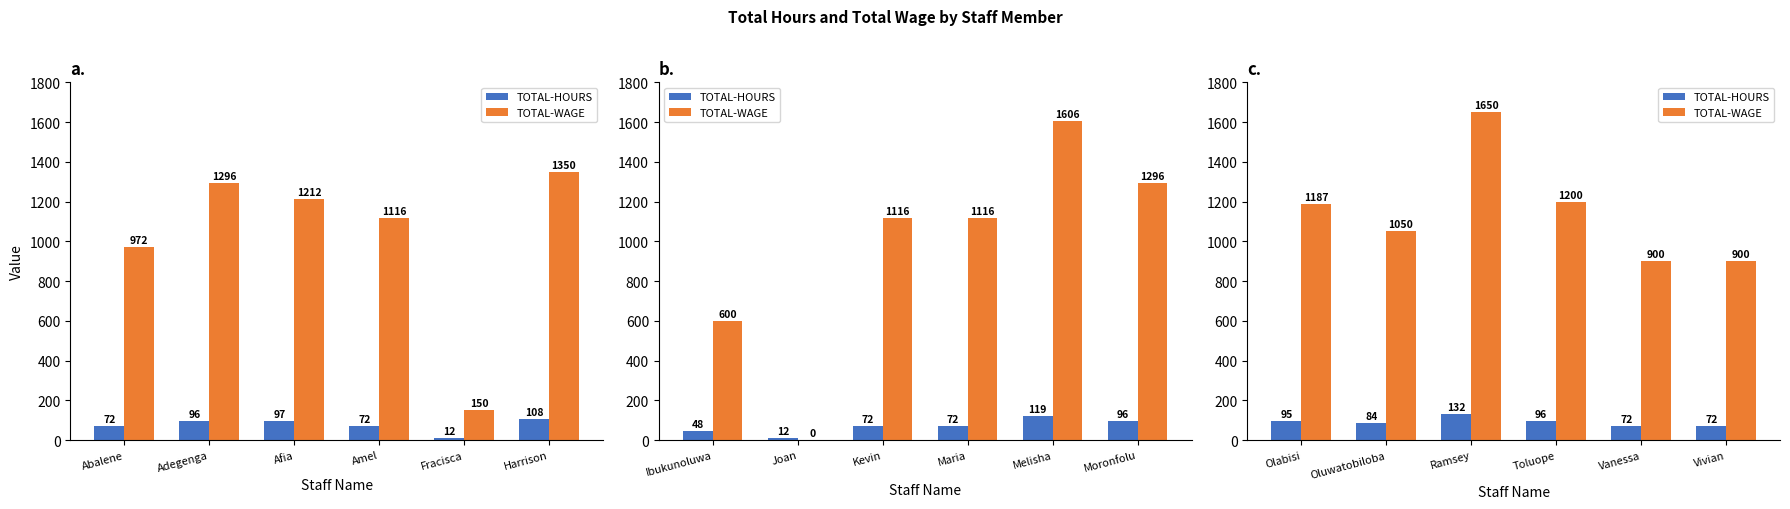

Which series has the largest total across all categories?

TOTAL-WAGE